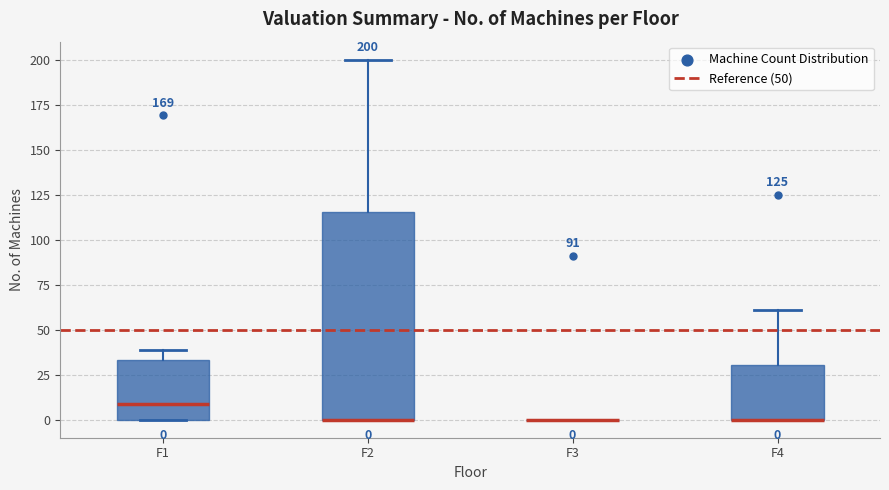

Comparing the boxes themselves (not the whiskers), which one is the tallest?

F2